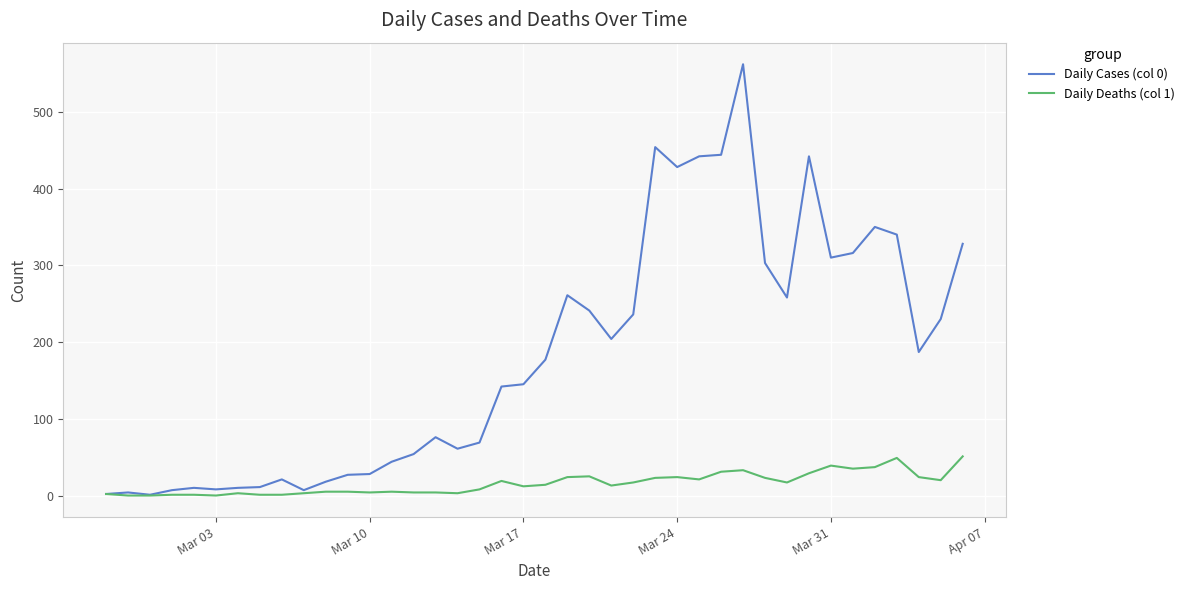

What is the maximum value shown in the chart?

562